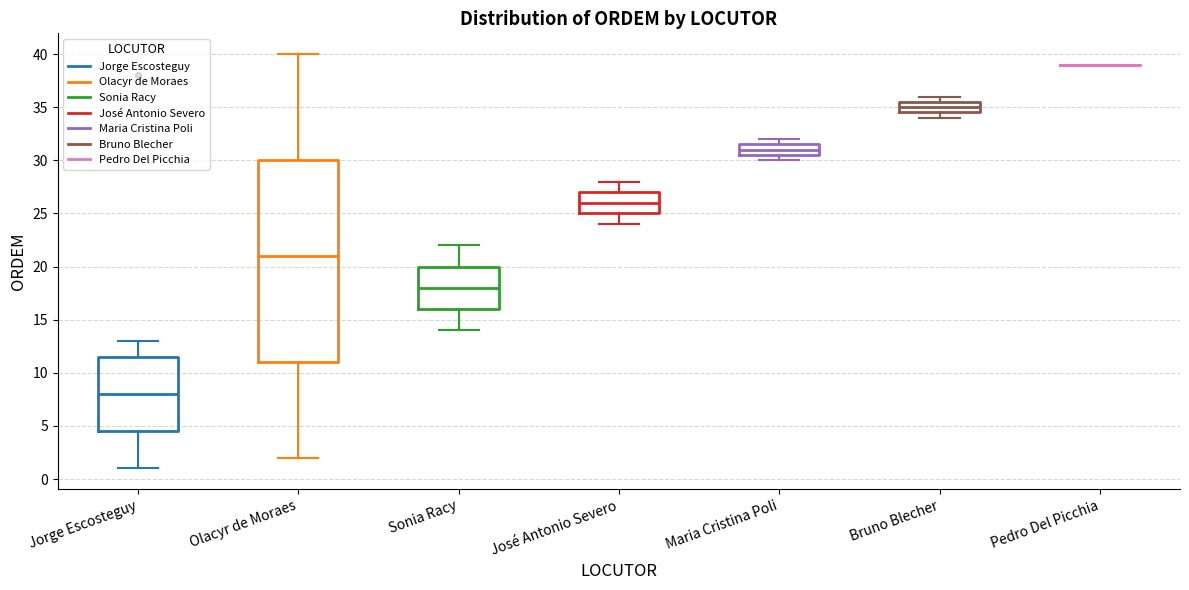

Comparing the boxes themselves (not the whiskers), which one is the tallest?

Olacyr de Moraes